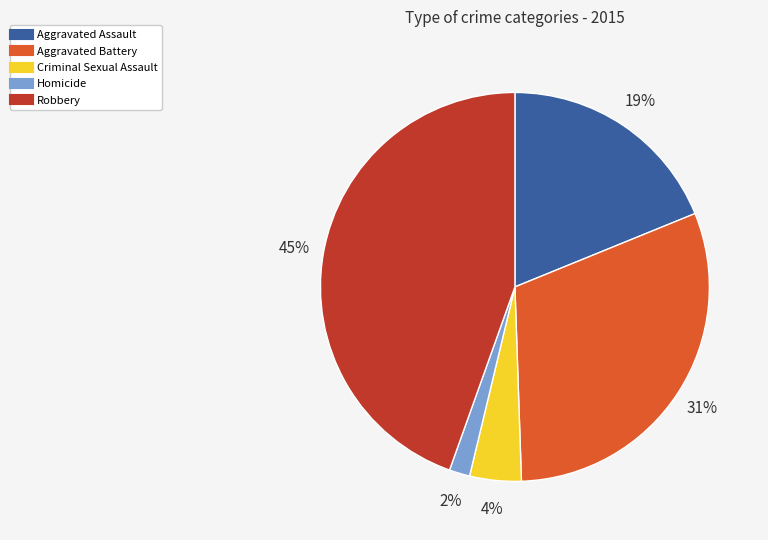

Which category has the biggest portion of the pie?

Robbery